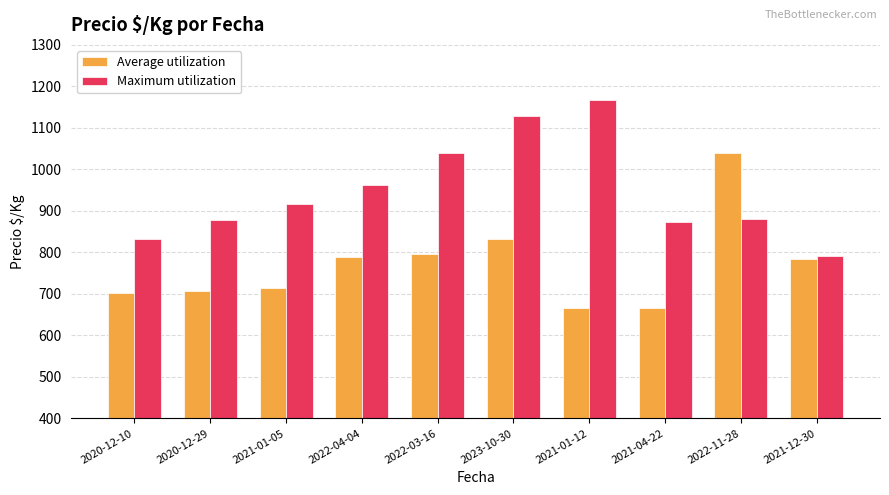

Is the value of Average utilization at 2021-04-22 greater than the value of Maximum utilization at 2021-01-05?

No